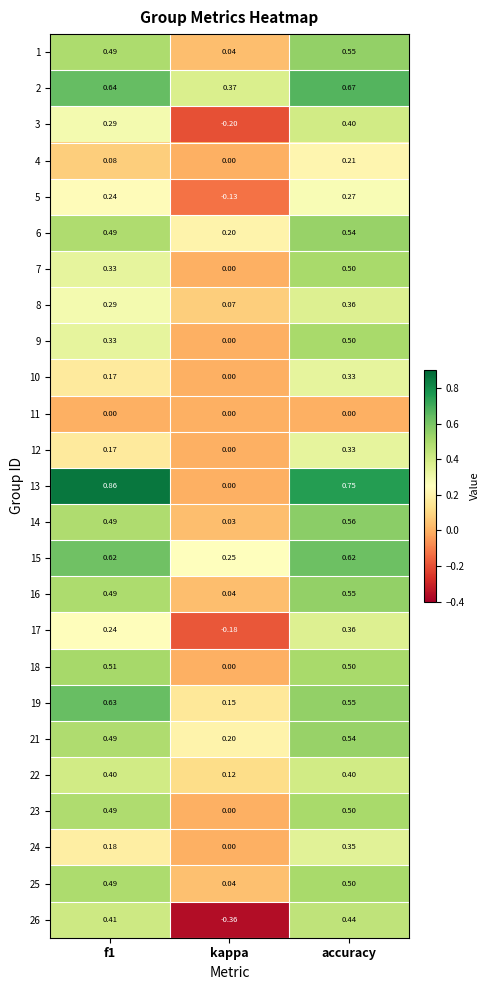

At which label does 21 reach its peak?

accuracy